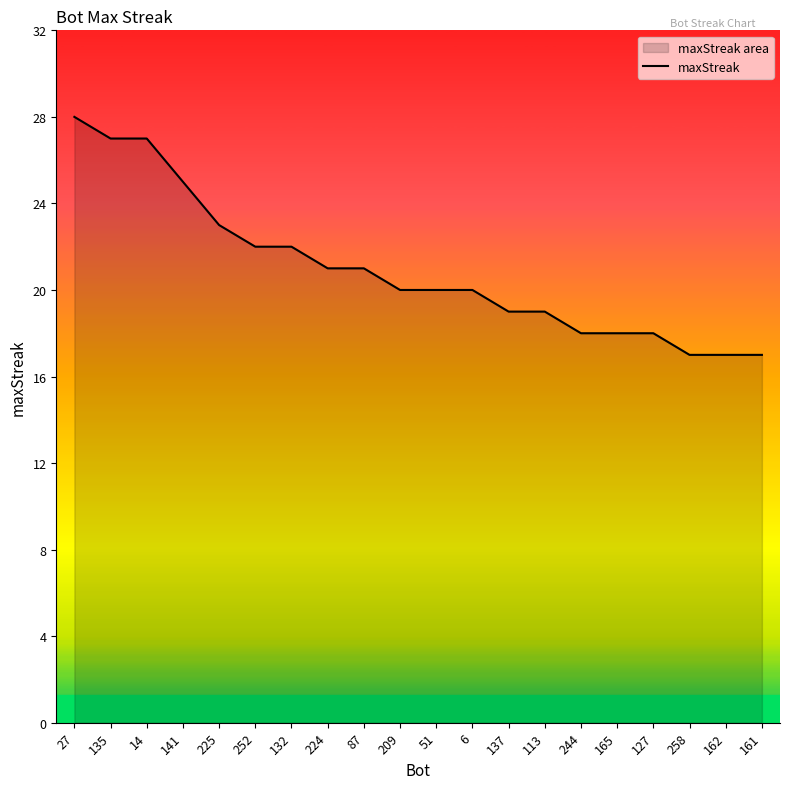

Between 252 and 209, which is larger?

252